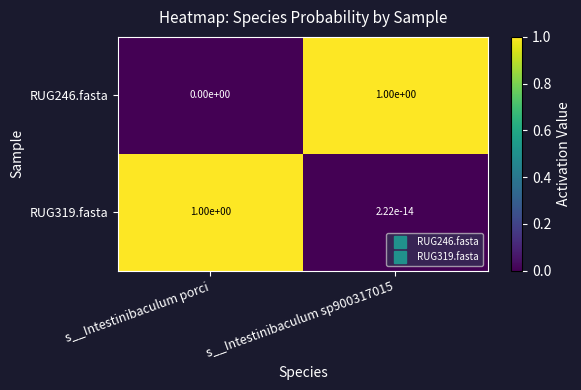

Count the number of categories in the chart.

2